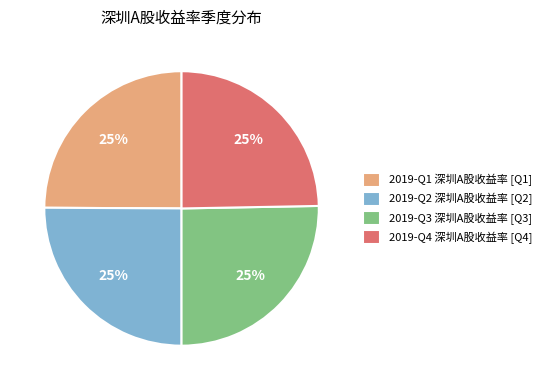

Is there a majority slice in this chart?

No